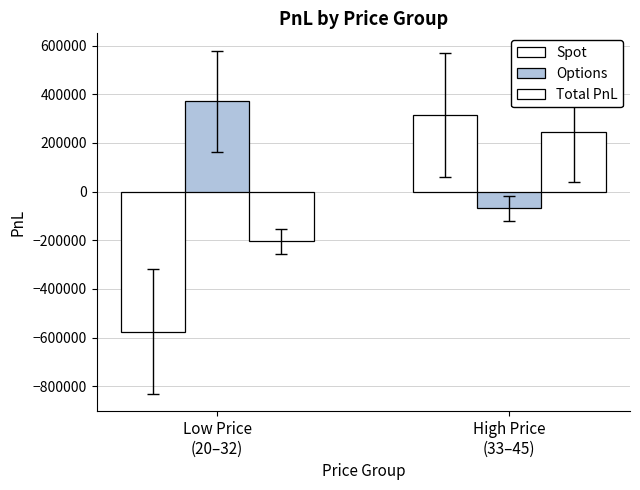

Rank the series at Low Price
(20–32) from lowest to highest value.

Spot, Total PnL, Options